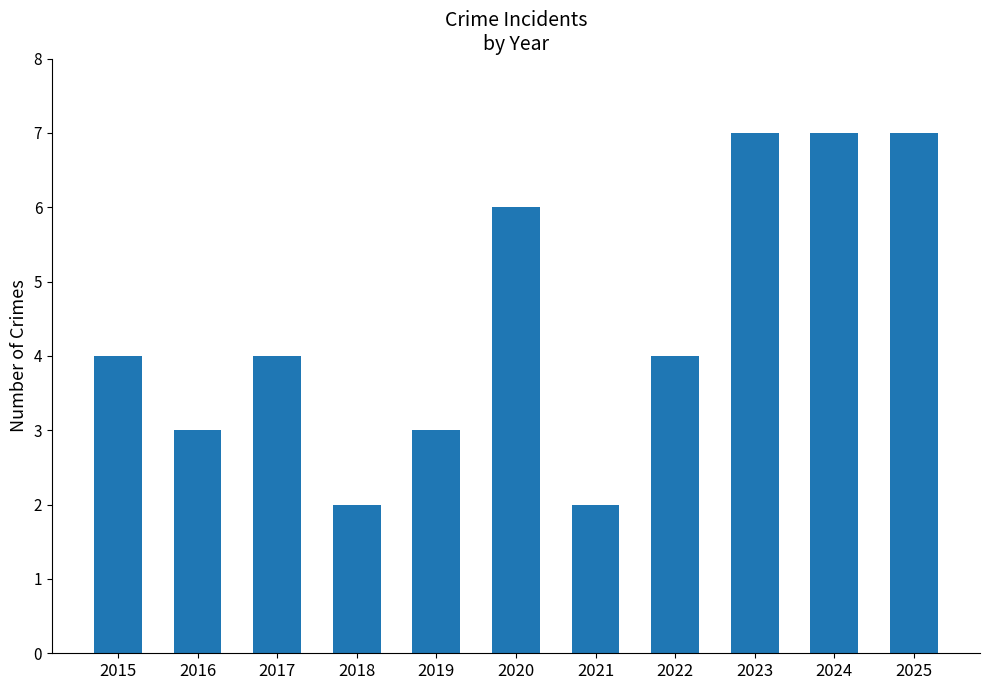

What is the difference between the second highest and minimum values?

5